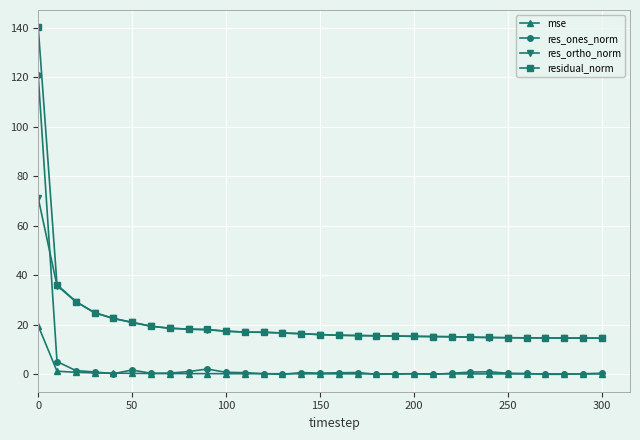

What is the difference between the second highest and minimum values in the residual_norm series?

21.6